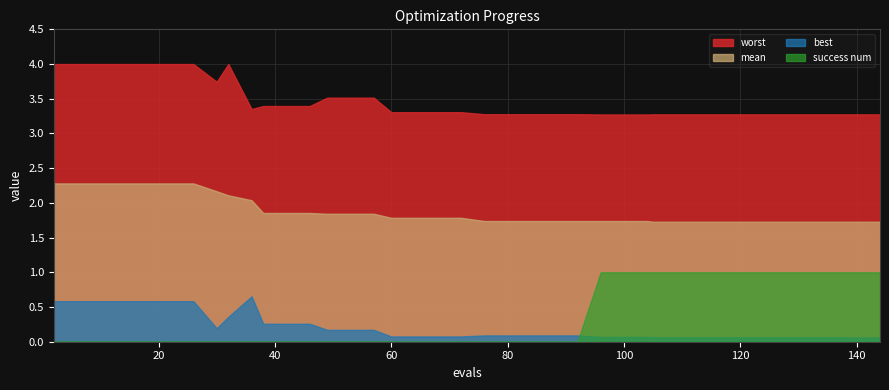

What is the sum of all success num values?

15.0